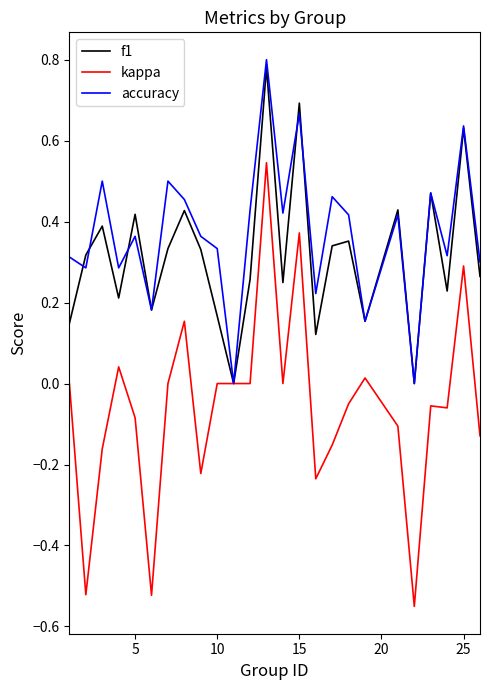

Which series has the widest spread of values?

kappa